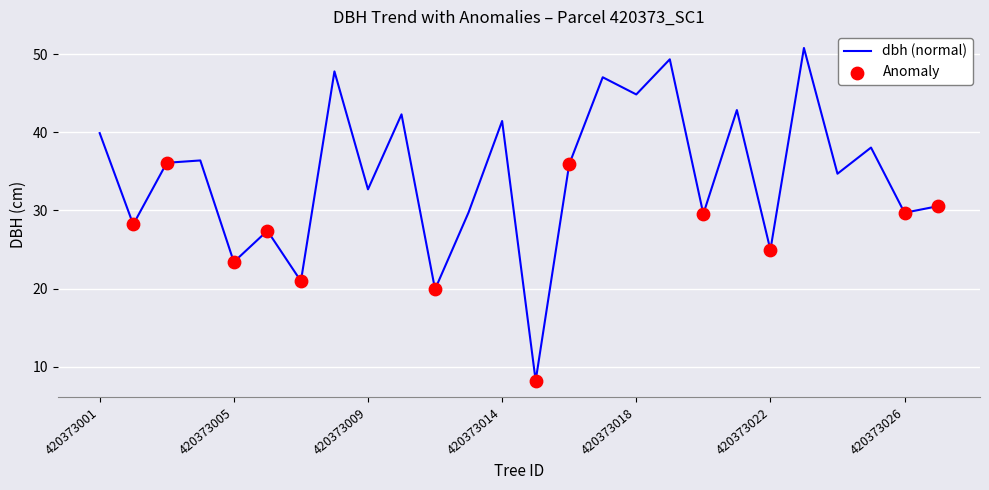

What is the greatest value displayed?

50.8